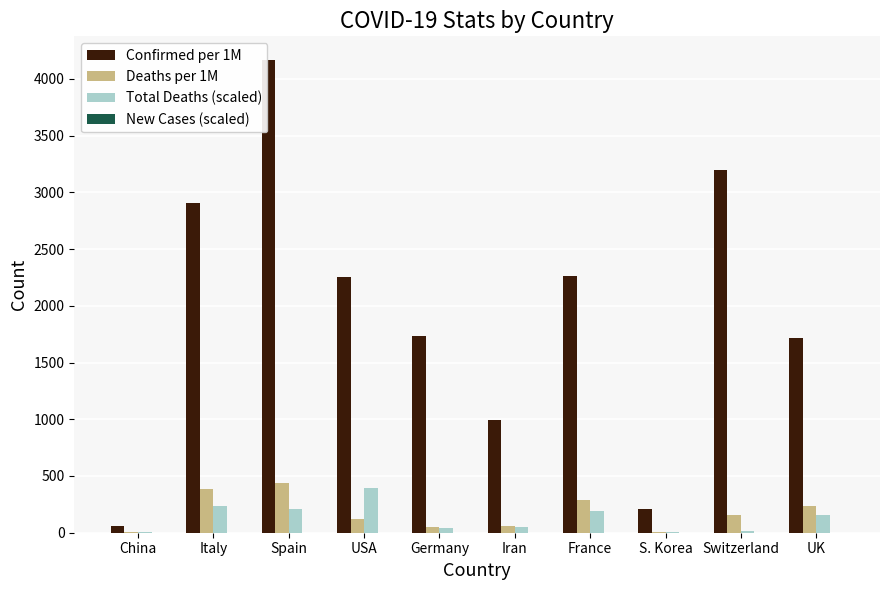

What is the total value across all series at China?

67.8